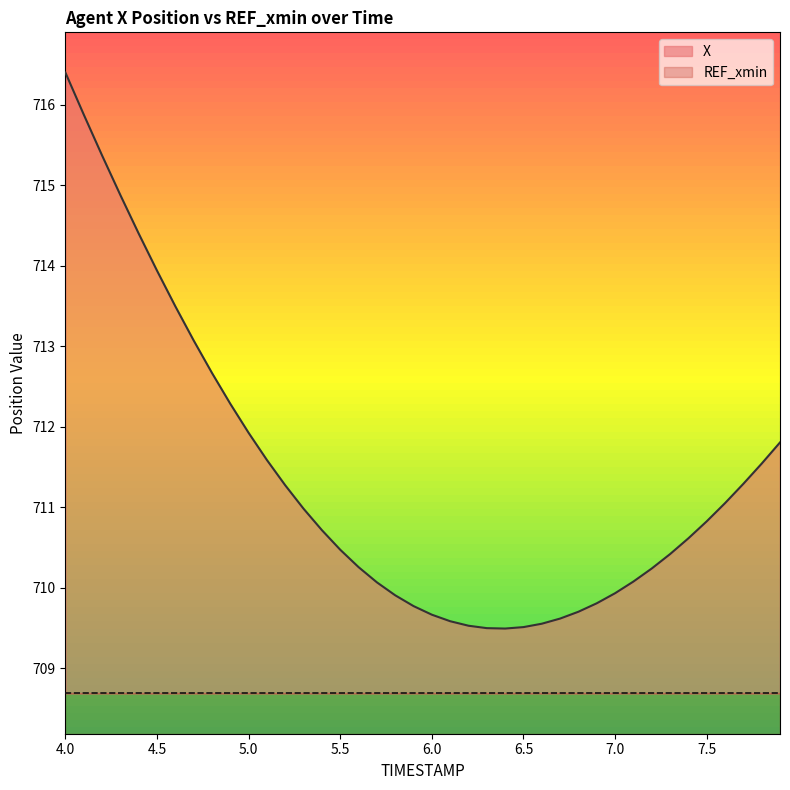

At which category does the chart reach its minimum across all series?

6.4